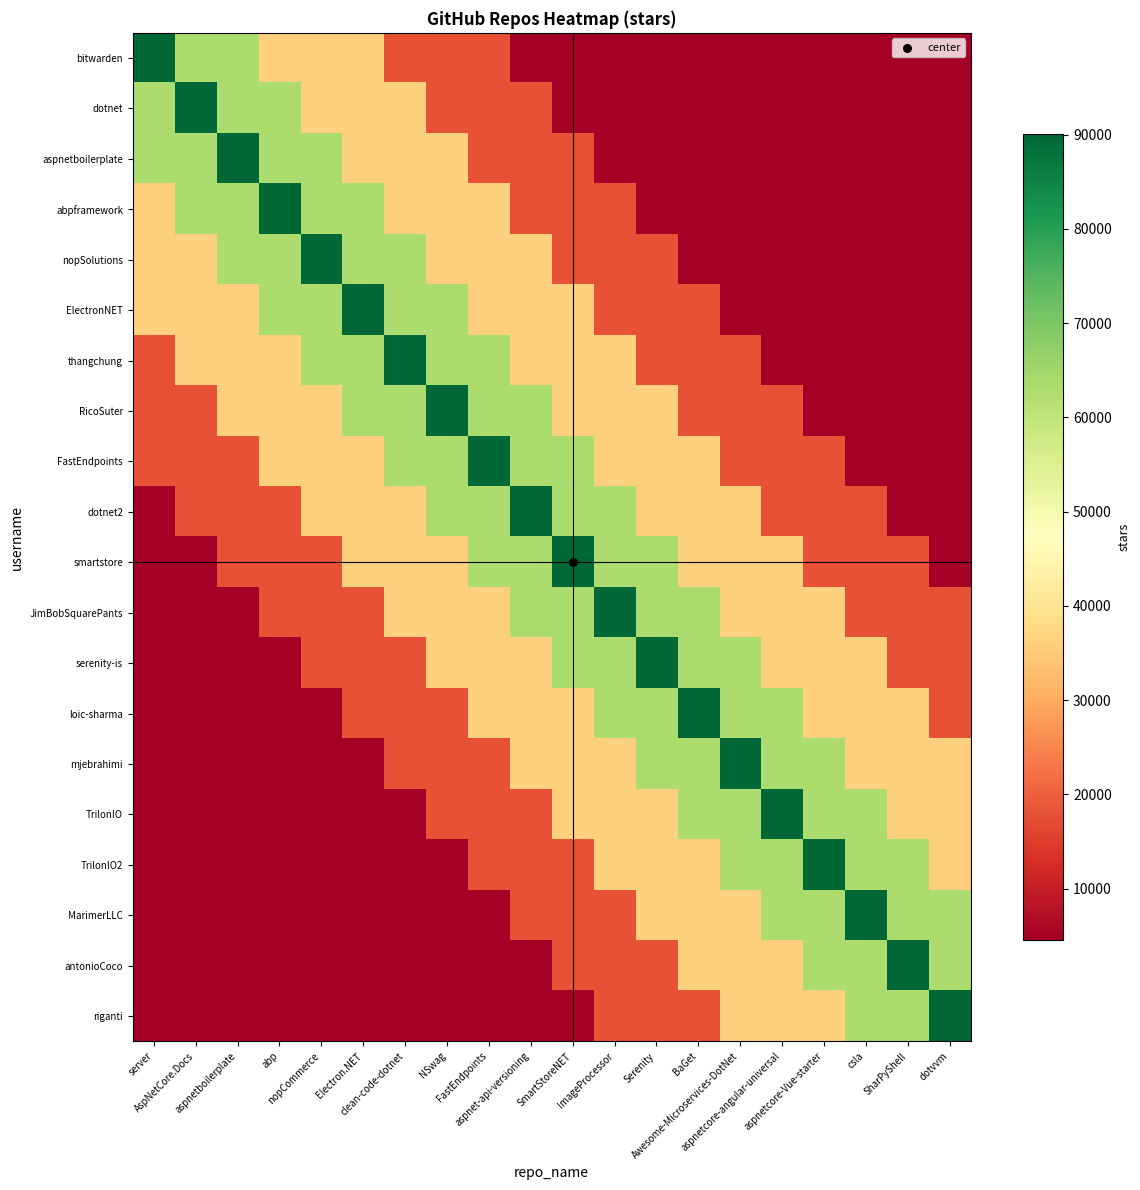

How many series are shown in this chart?

20